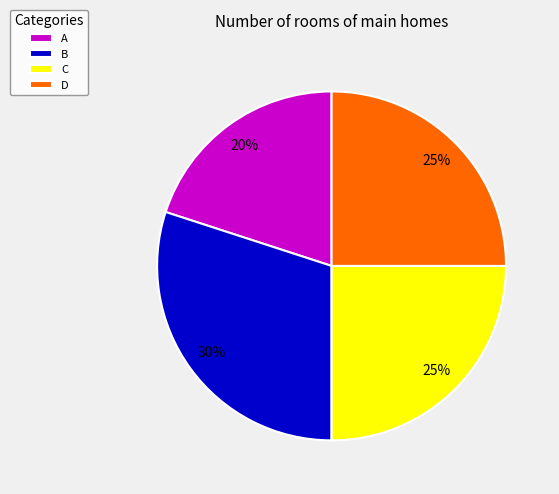

Do A and C together represent more than half of the pie?

No